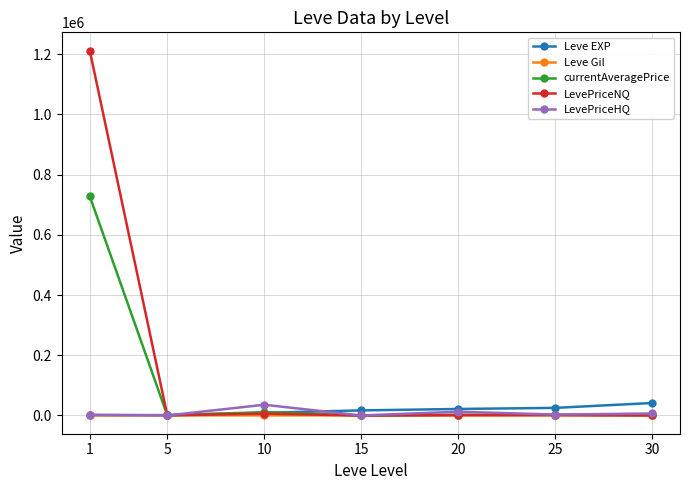

Which series has the widest spread of values?

LevePriceNQ